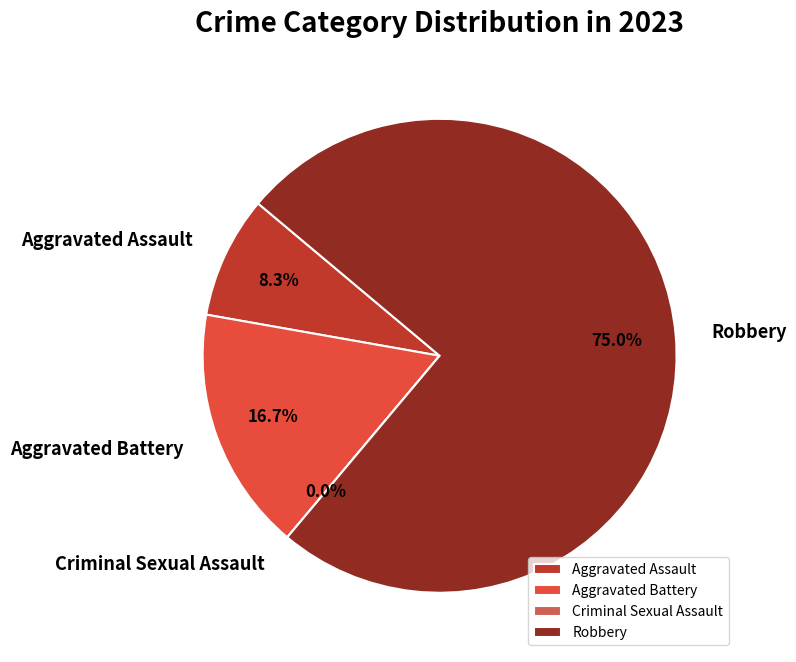

To the nearest percent, what is the difference between the largest and smallest slice percentages?

75%